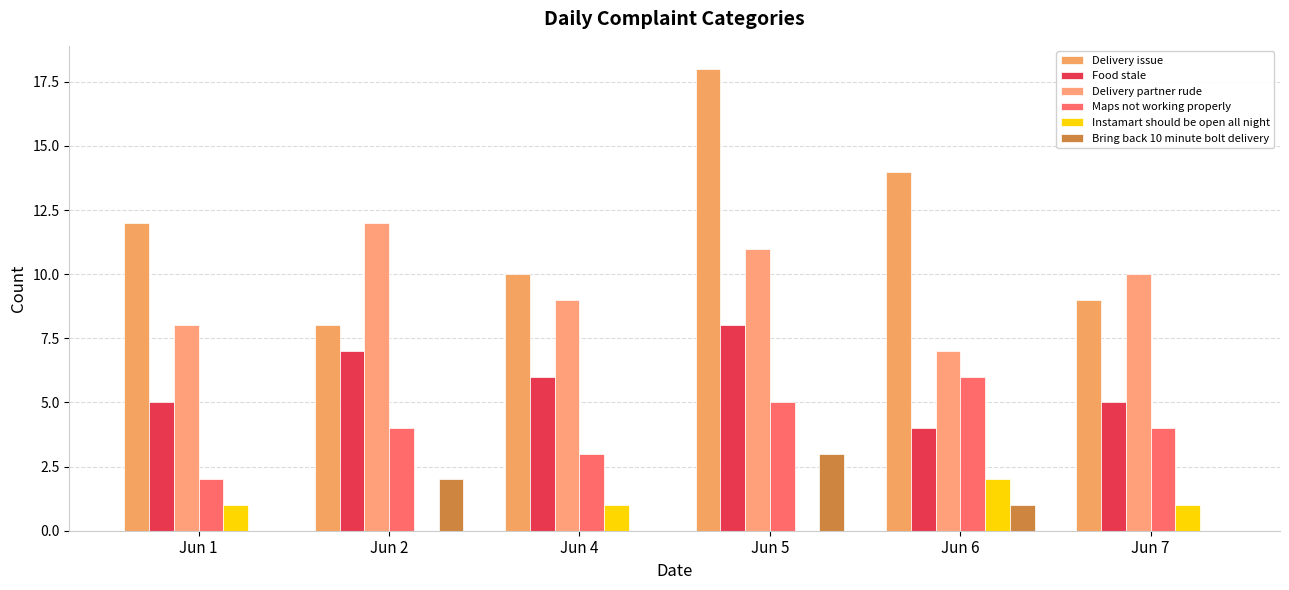

Count the Maps not working properly values in the range 3 to 5.

4